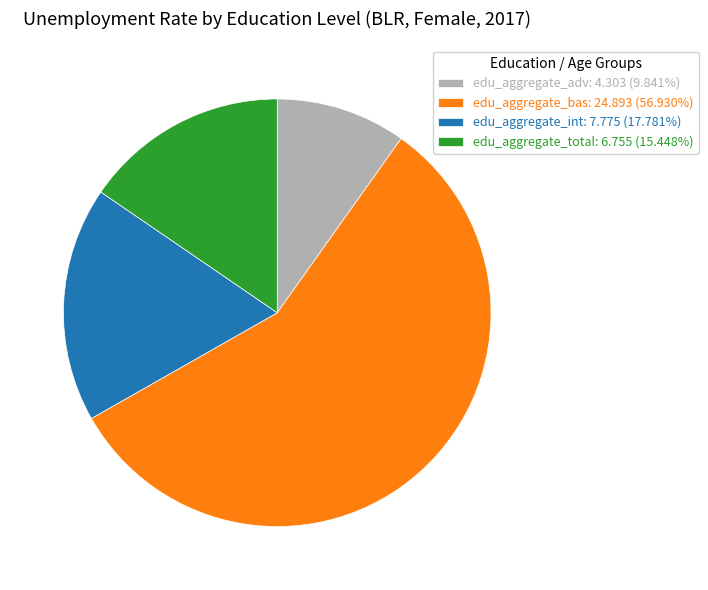

Does any single category account for the majority?

Yes